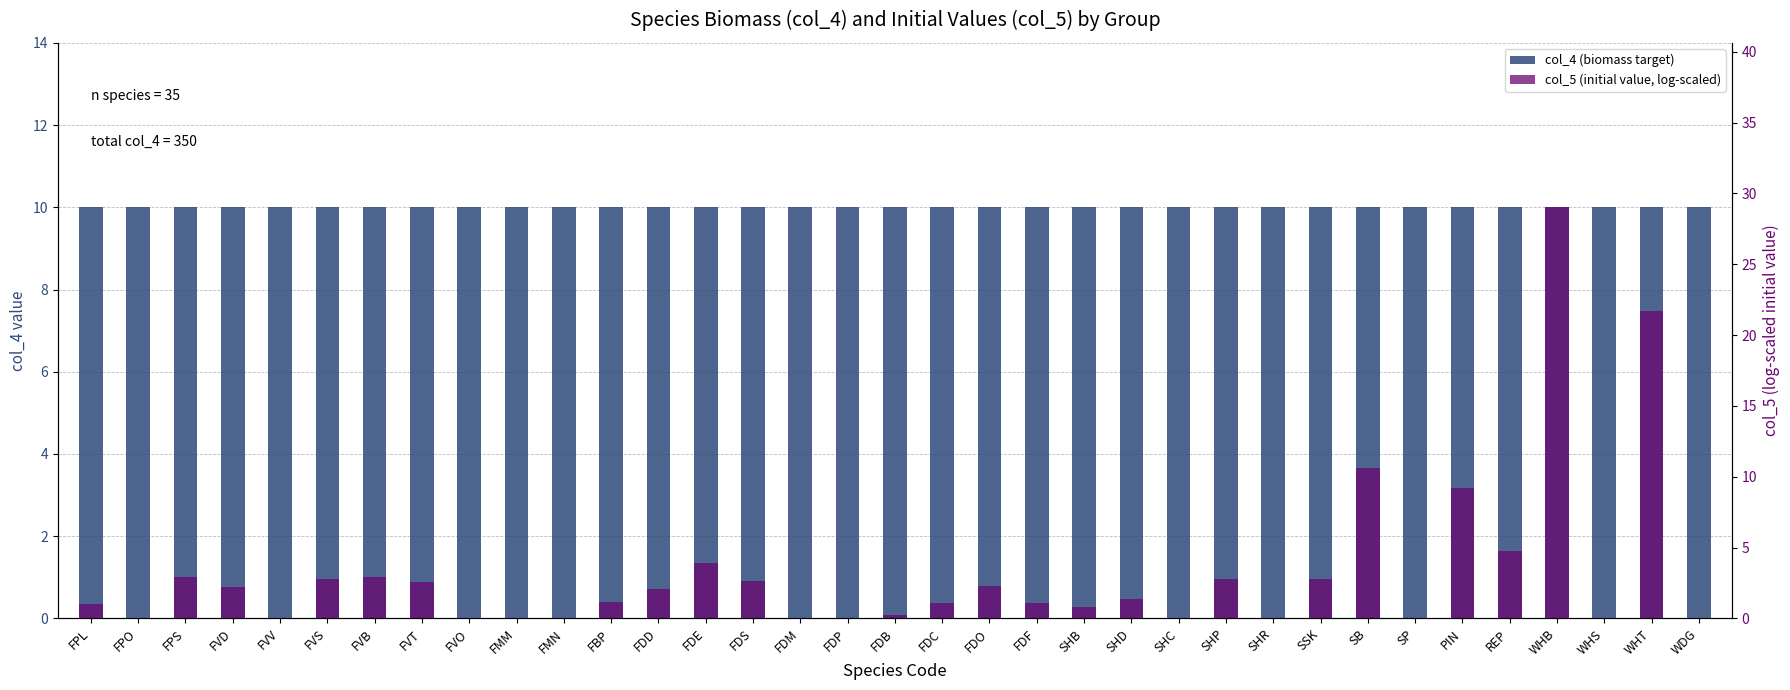

Which has a higher value, FDS or FBP?

FDS